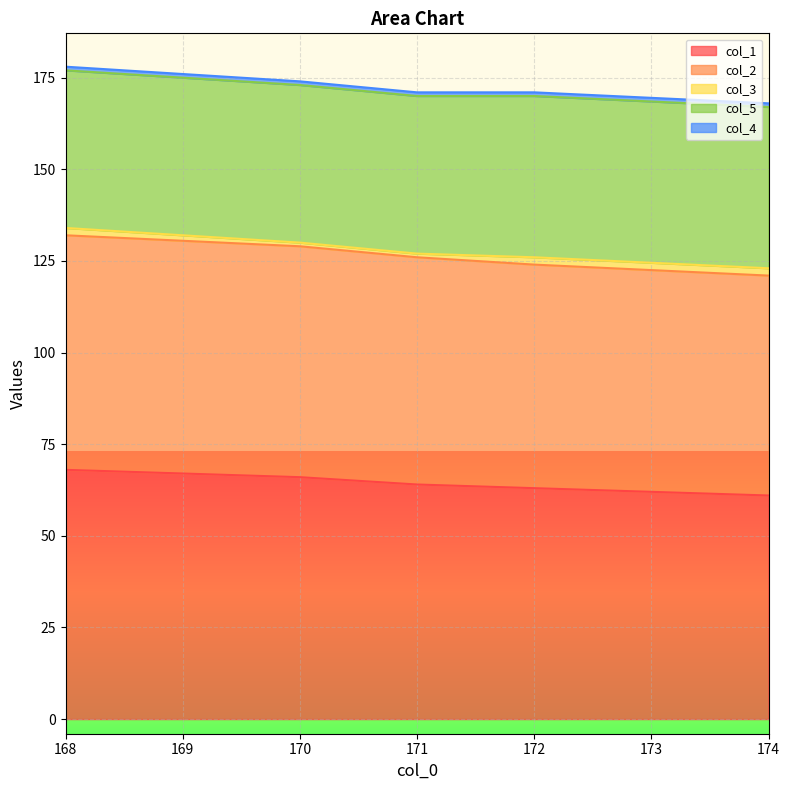

Is it true that col_1 equals 68 at 168?

True